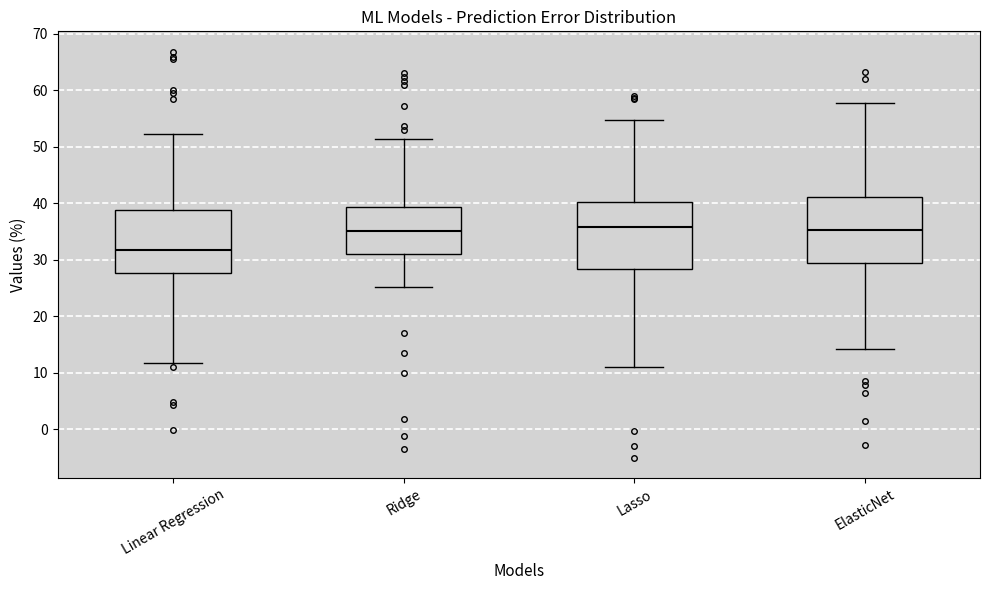

Which box has the lowest median line?

Linear Regression